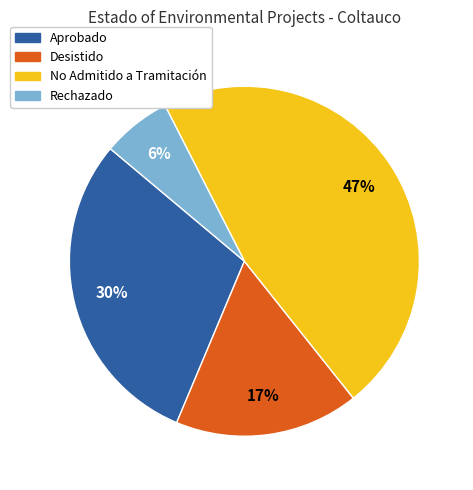

True or false: No Admitido a Tramitación accounts for 47% of the total.

True